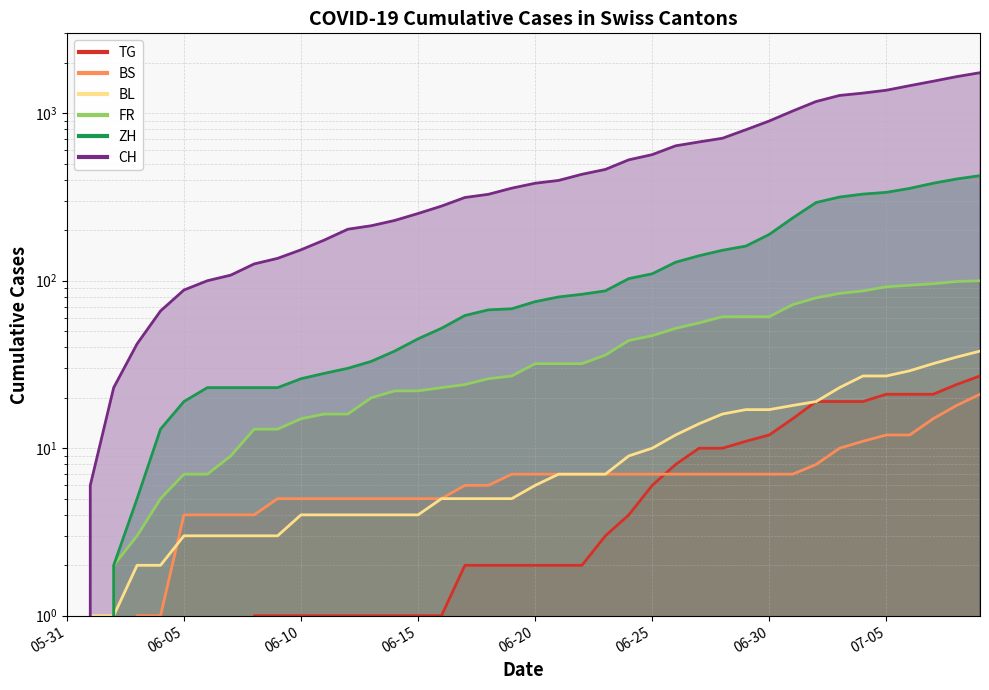

Which series ends up on top after the final intersection of FR and BL?

FR